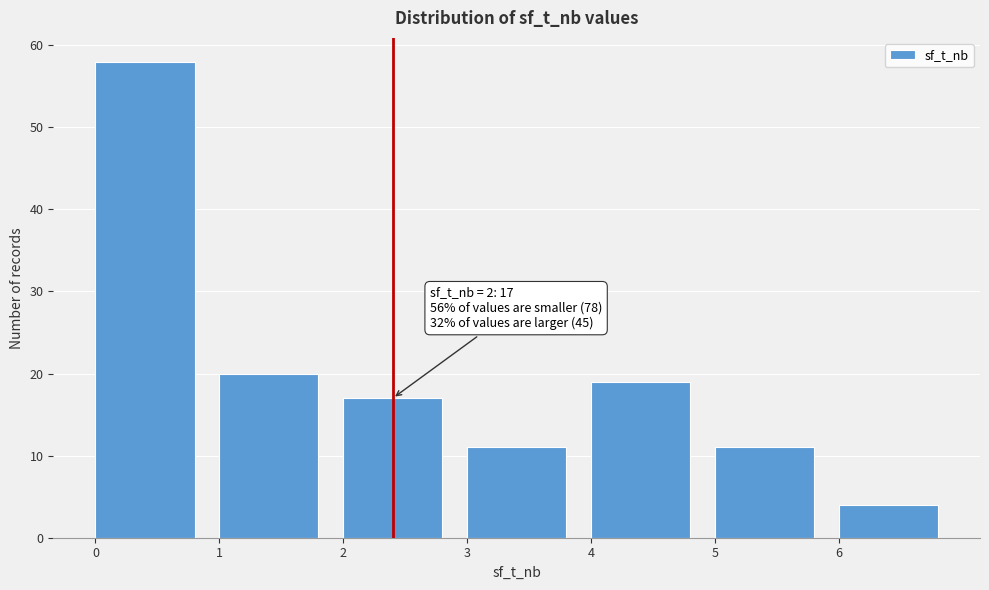

Over which range of the x-axis is the bar tallest?

0 to 1